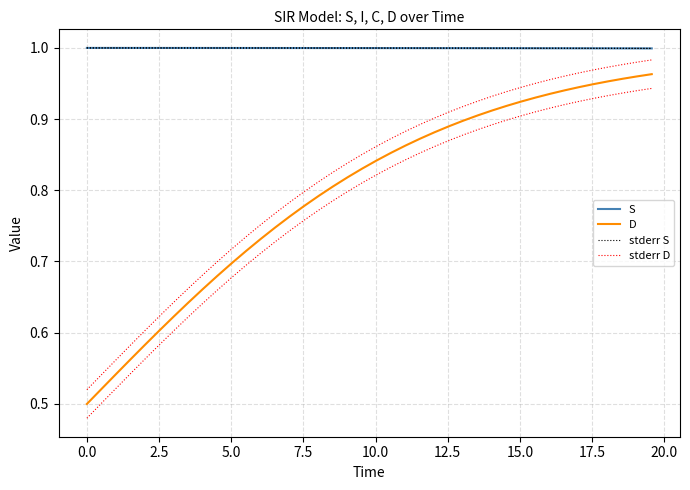

What is the minimum value for D?

0.5